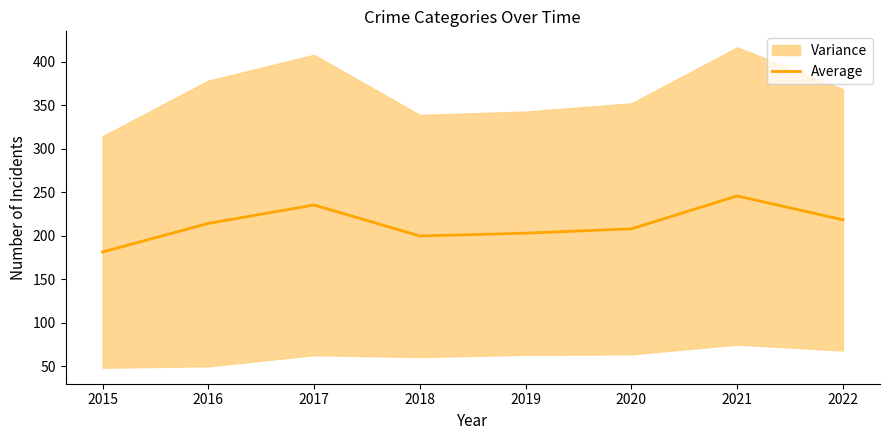

Is it true that the value at 2015 is 181.6?

True